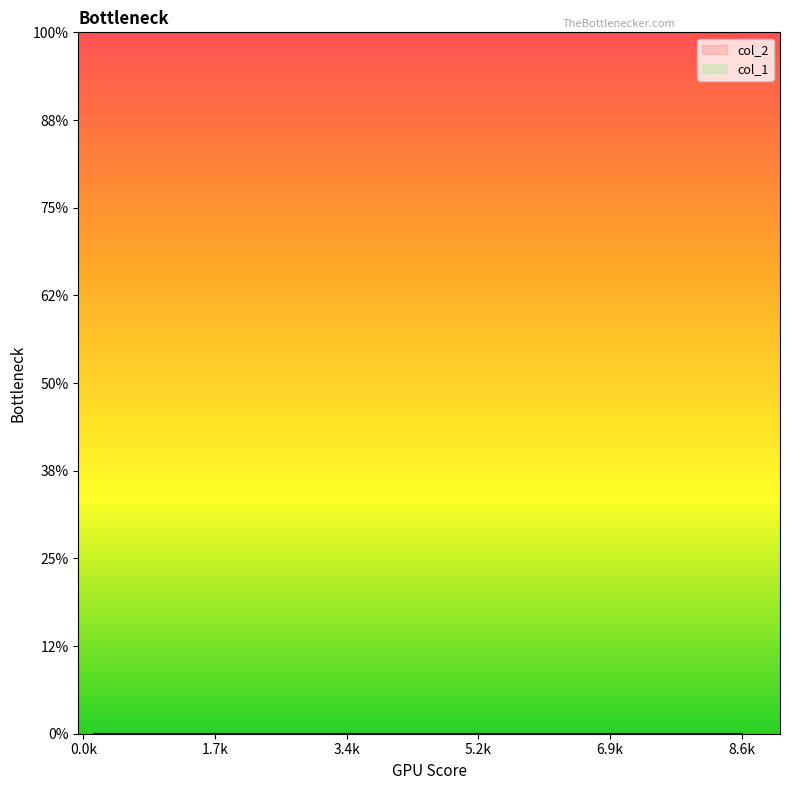

What are all the series names shown in the legend?

col_1, col_2